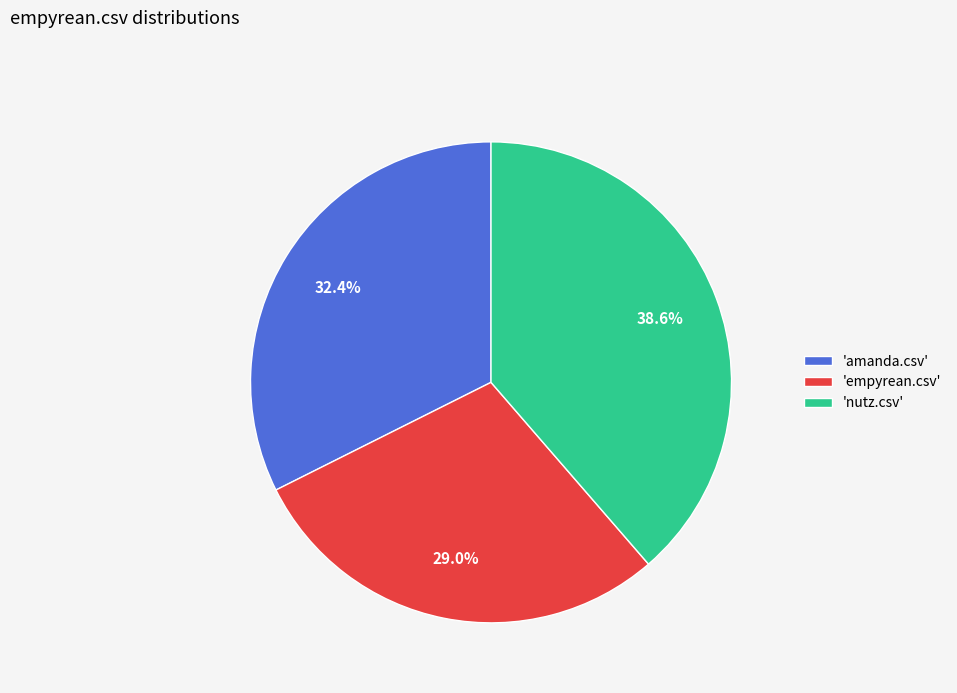

How many slices are in this pie chart?

3